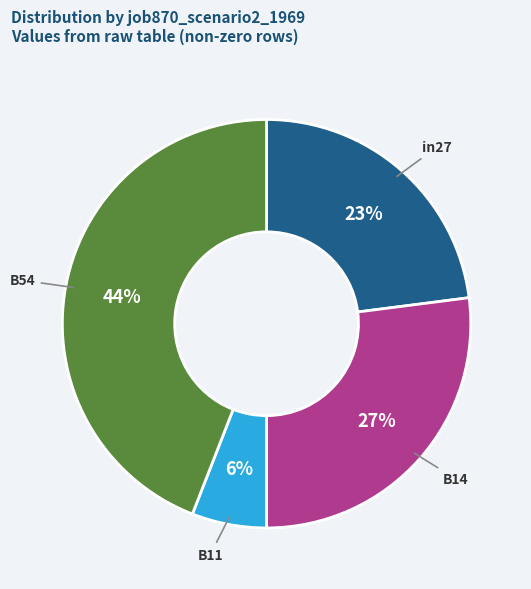

To the nearest percent, what portion does B14 represent?

27%